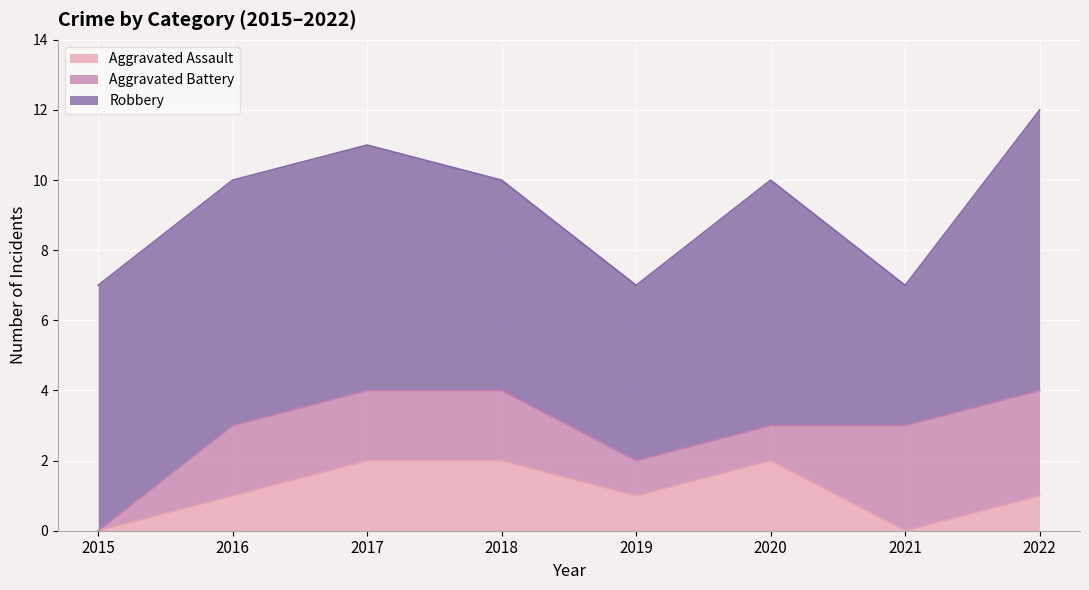

Where is Aggravated Assault nearest to the value 1?

2016